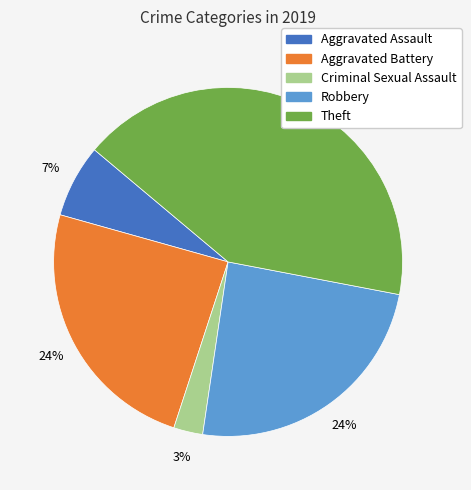

To the nearest percent, what is the average slice percentage?

20%